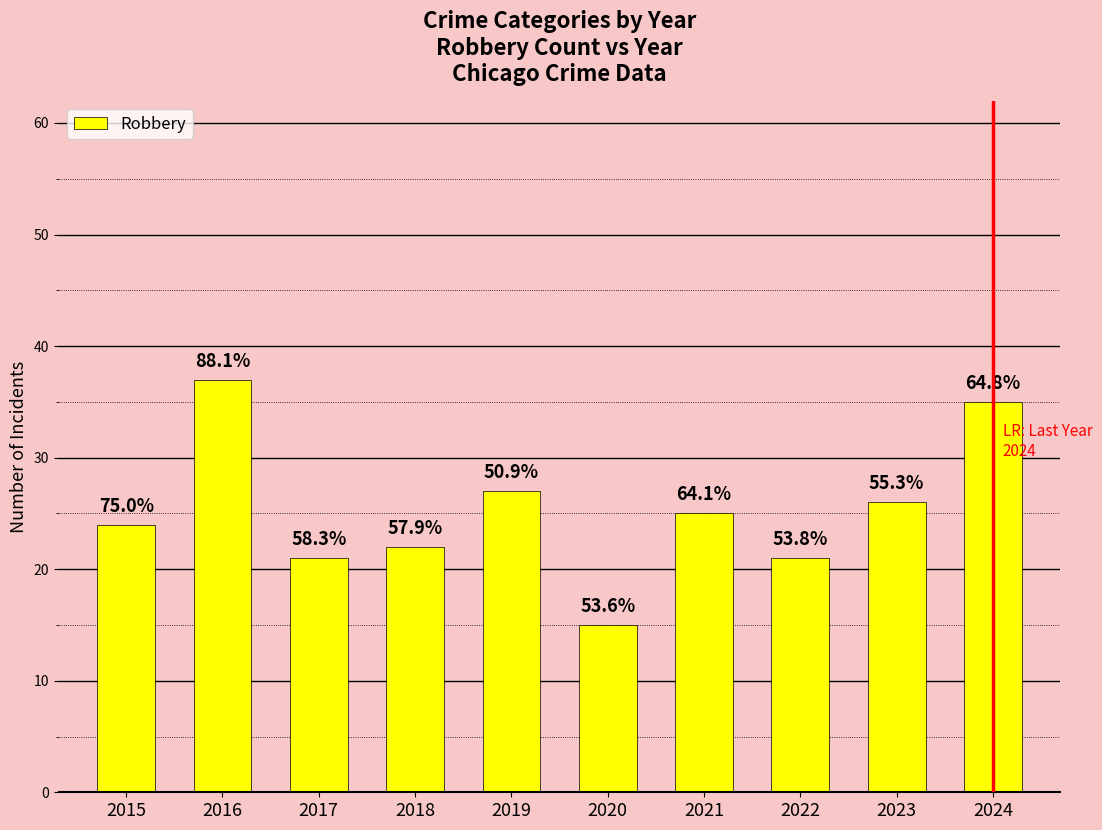

What is the greatest value displayed?

37